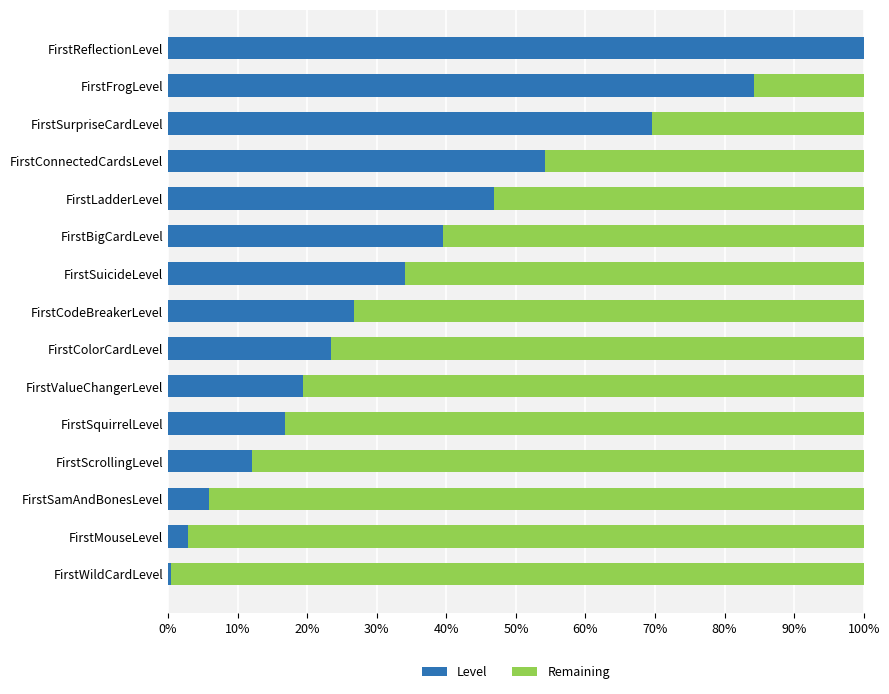

What is the total value across all series at FirstReflectionLevel?

100.0